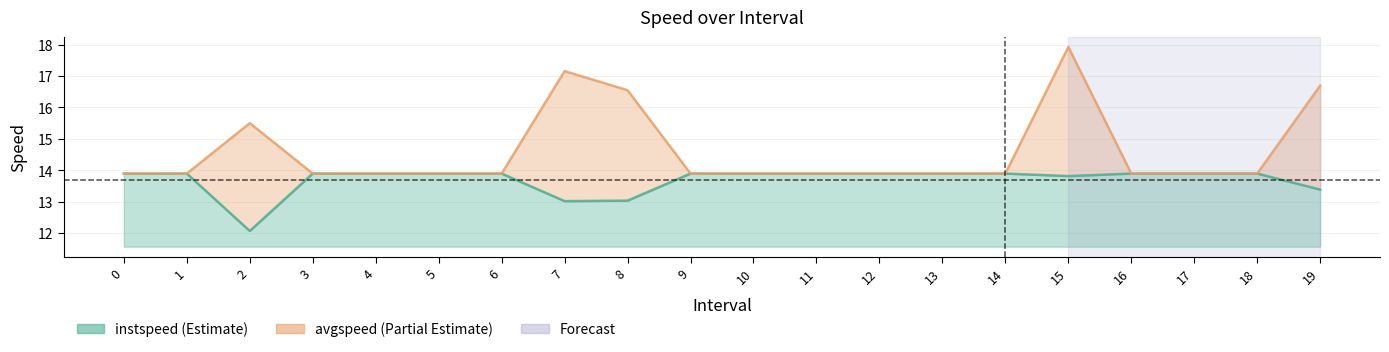

True or false: avgspeed and instspeed cross at least once.

False